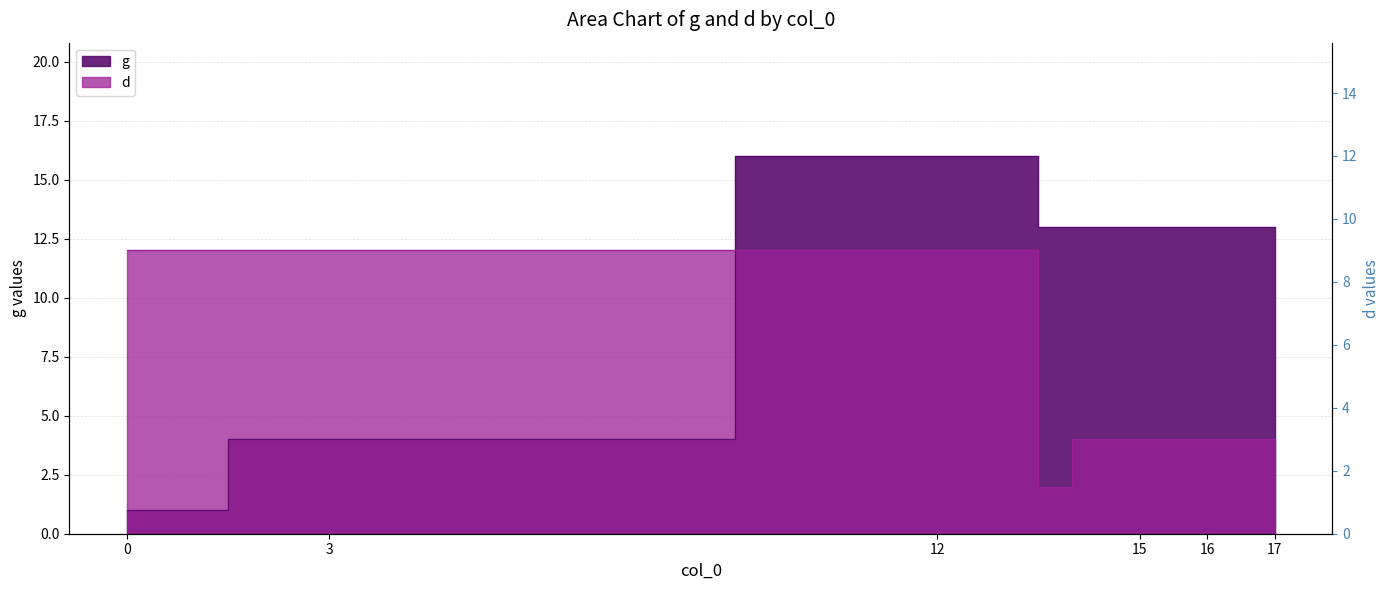

True or false: d has more than 1 interior local peaks.

False